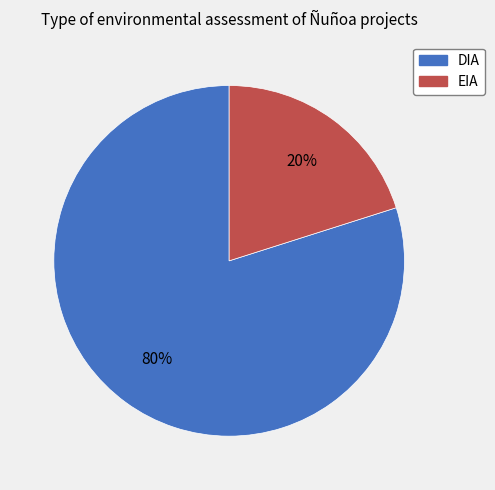

Combined, do DIA and EIA account for over 50%?

Yes